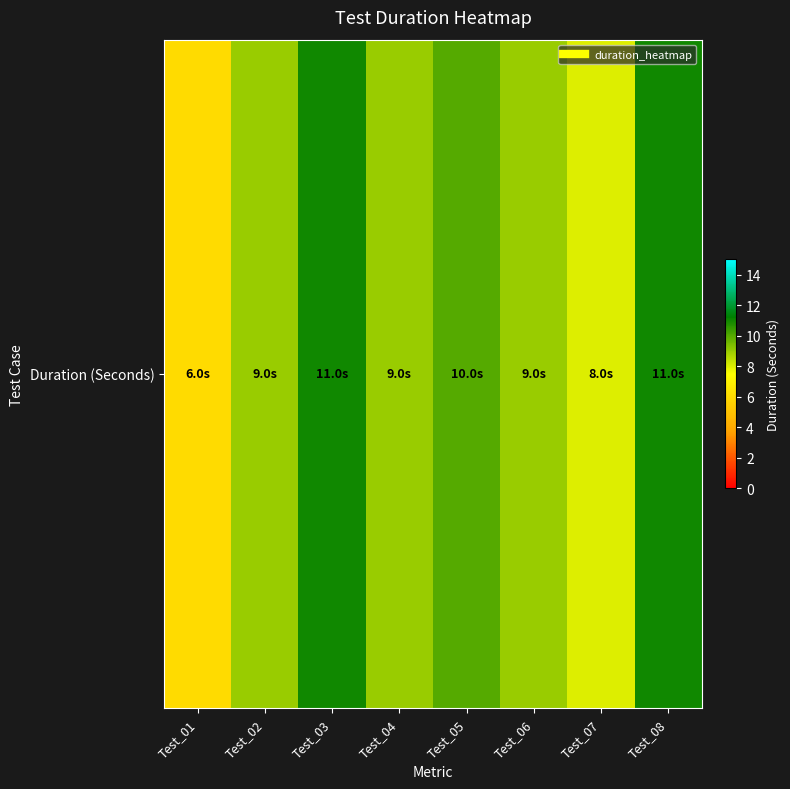

List the labels in order of value, largest first.

Test_03, Test_08, Test_05, Test_02, Test_04, Test_06, Test_07, Test_01